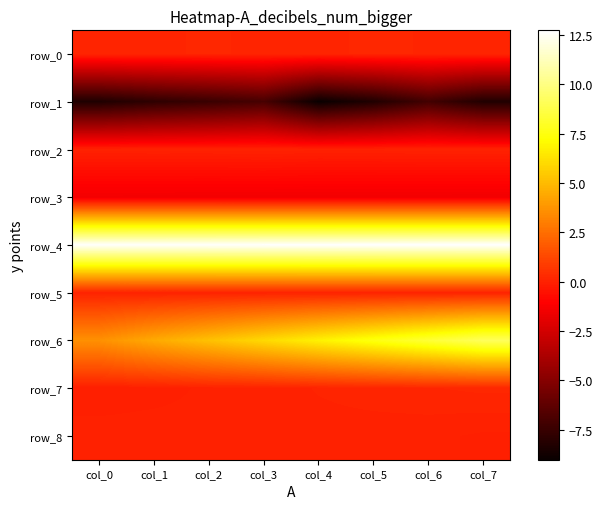

Reading left to right, transcribe all the data shown in this chart.

row_0: 0.2	0.1	0.2	0.1	0.2	0.2	0.2	0.2
row_1: -8.3	-7.8	-7.5	-7.0	-9.0	-8.3	-7.2	-8.2
row_2: 0.0	0.0	0.0	0.1	0.0	0.0	0.0	0.0
row_3: -1.4	-1.4	-1.4	-1.4	-1.4	-1.4	-1.5	-1.5
row_4: 12.6	12.6	12.7	12.7	12.7	12.7	12.7	12.7
row_5: 0.0	0.0	0.0	0.0	0.0	0.0	0.0	0.0
row_6: 3.6	4.4	5.2	6.0	6.8	7.6	8.3	9.1
row_7: -0.1	-0.1	0.0	0.0	0.1	0.1	0.1	0.2
row_8: 0.0	0.1	0.0	0.1	0.0	0.0	0.0	-0.0